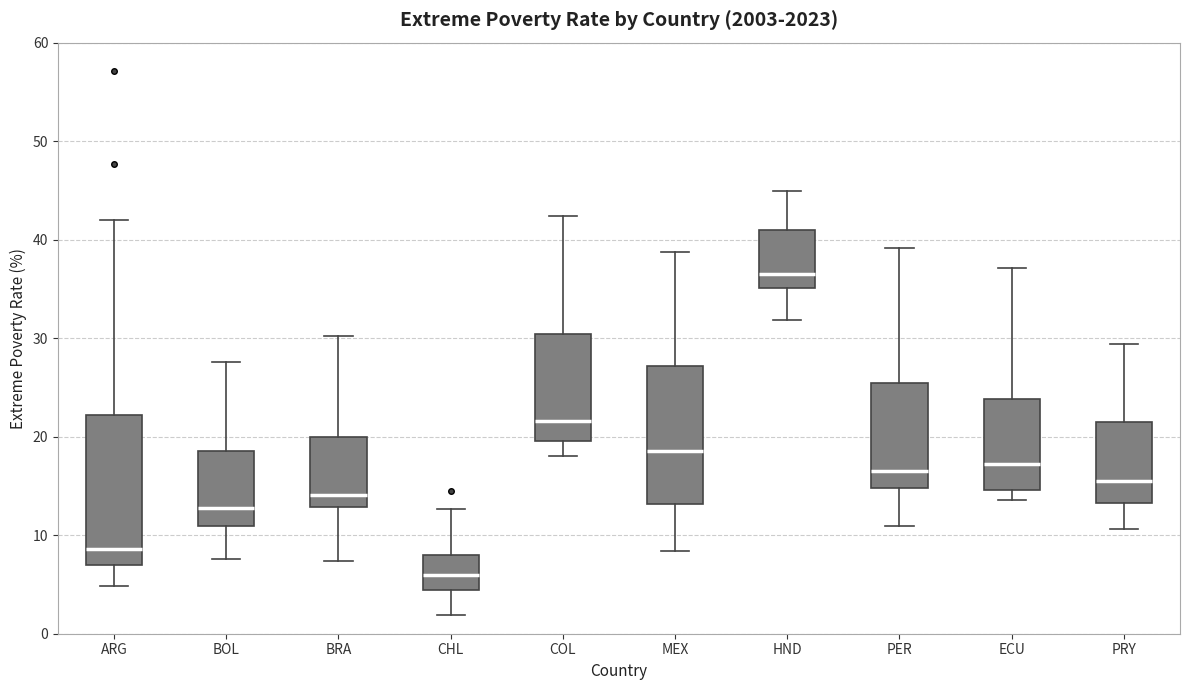

Where does the upper whisker of the box for COL end on the y-axis? The values are not printed on the chart, so give them approximately, as read against the axis.

42